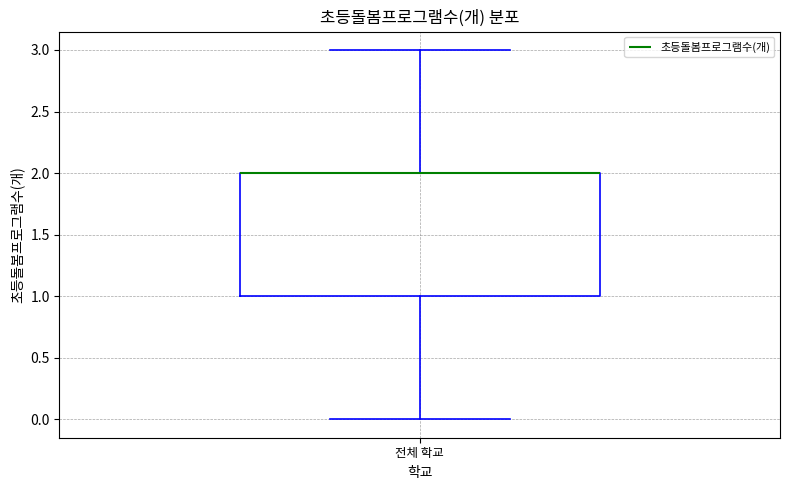

Where does the upper whisker of the box for 전체 학교 end on the y-axis? The values are not printed on the chart, so give them approximately, as read against the axis.

3